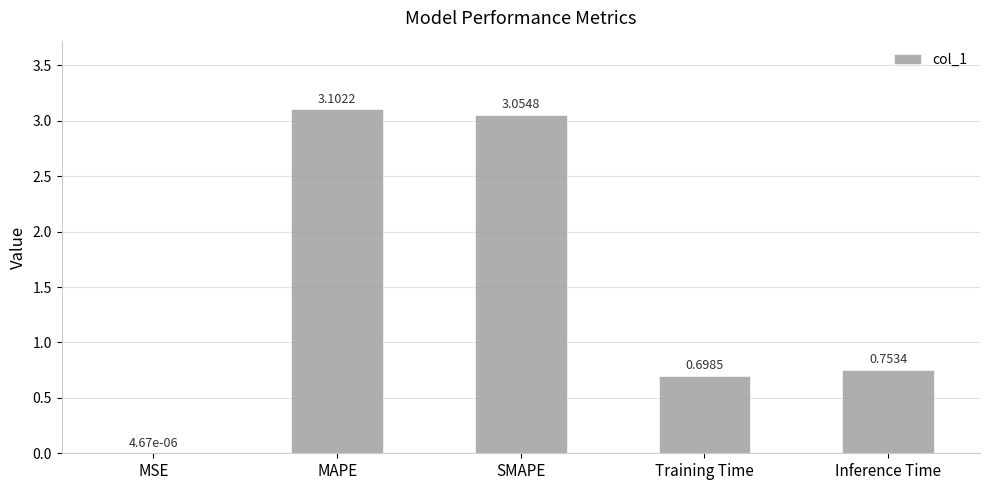

What is the sum of all values?

7.6